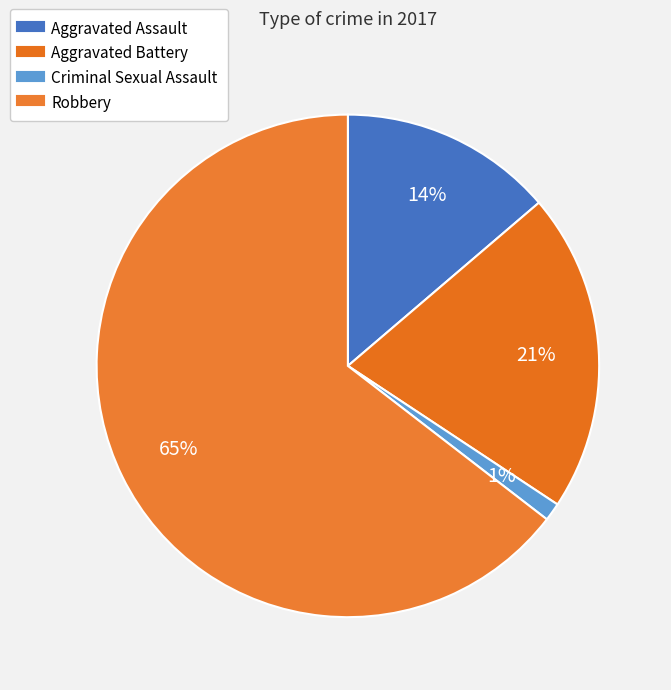

To the nearest percent, what is the average slice percentage?

25%